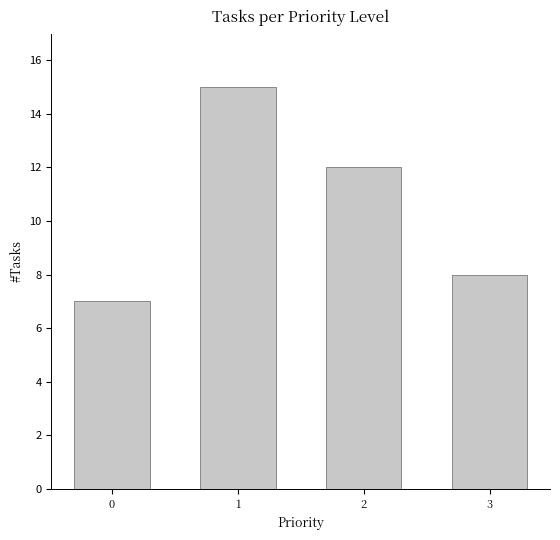

Reading left to right, extract all data points from this chart.

0=7	1=15	2=12	3=8